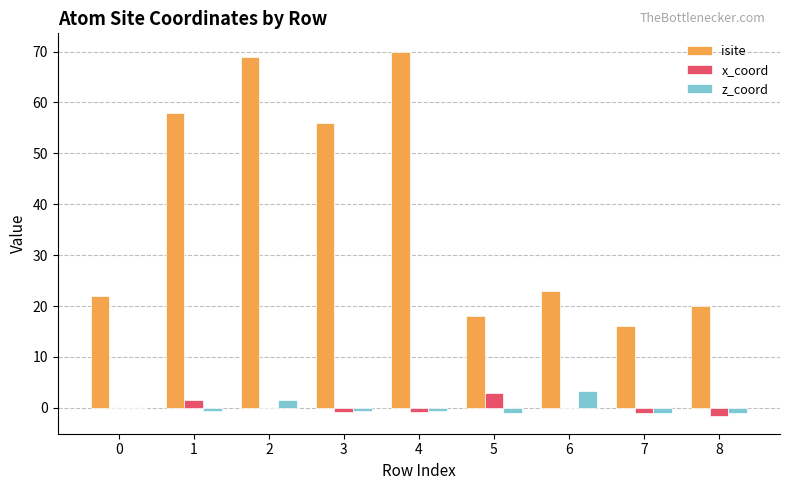

Which series has the largest total across all categories?

isite